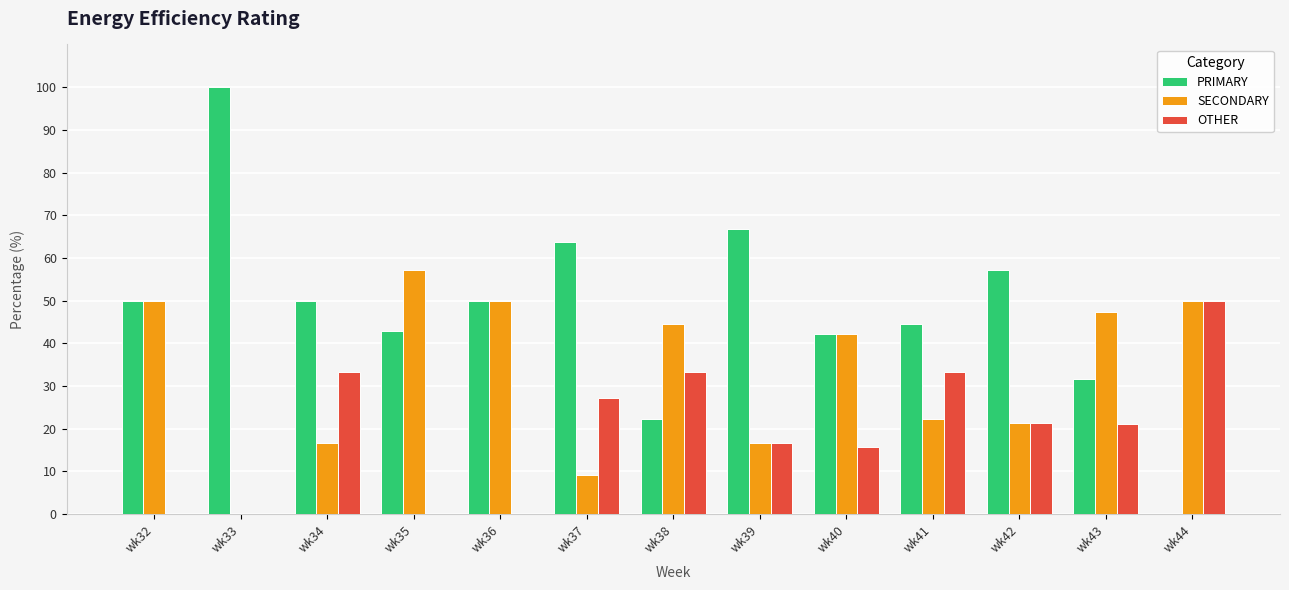

What is the greatest value displayed?

100.0